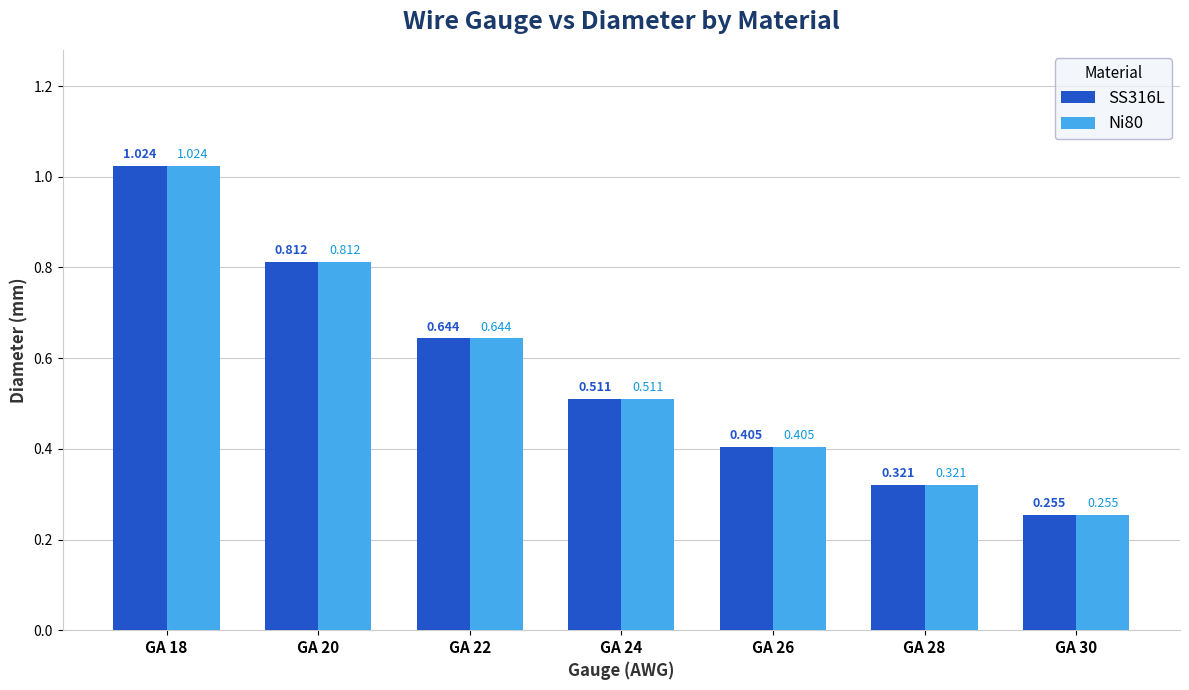

How many data points does each series have?

7